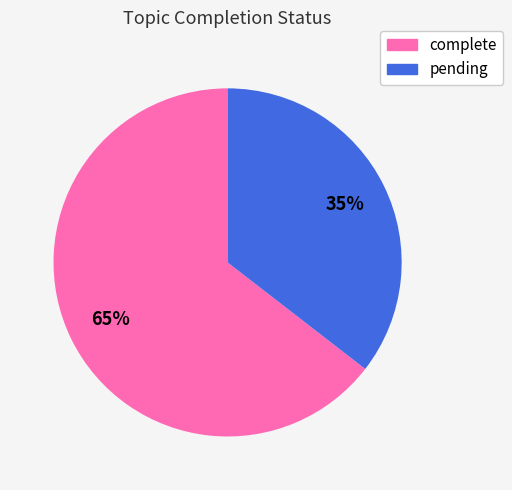

How many slices are in this pie chart?

2